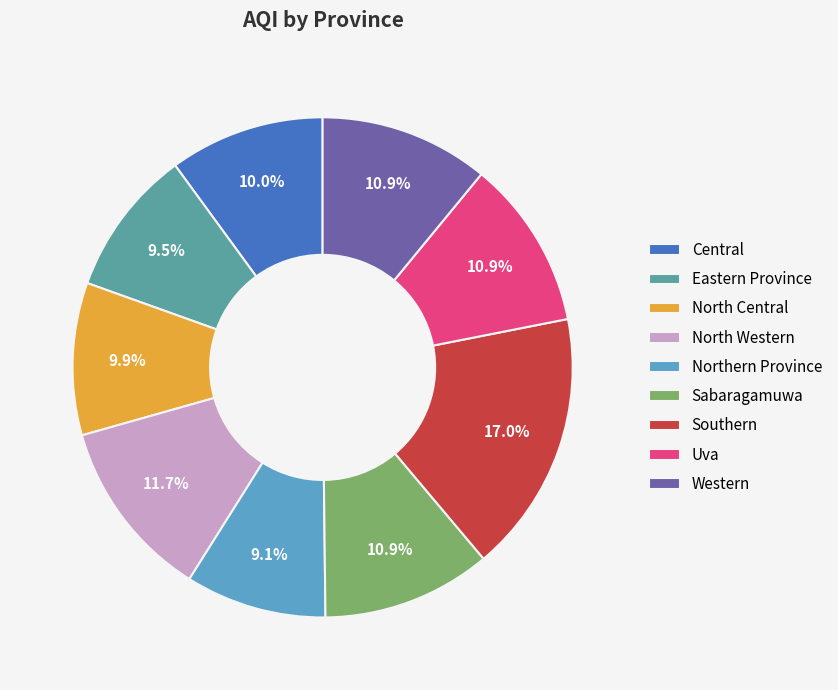

Is the sum of North Central and Northern Province greater than half?

No